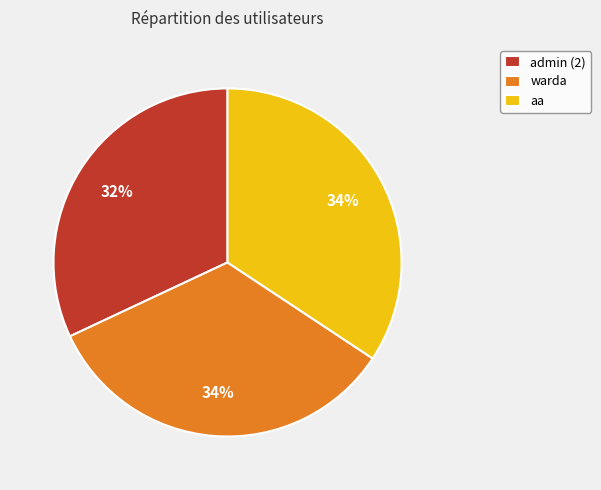

Combined, do warda and admin (2) account for over 50%?

Yes